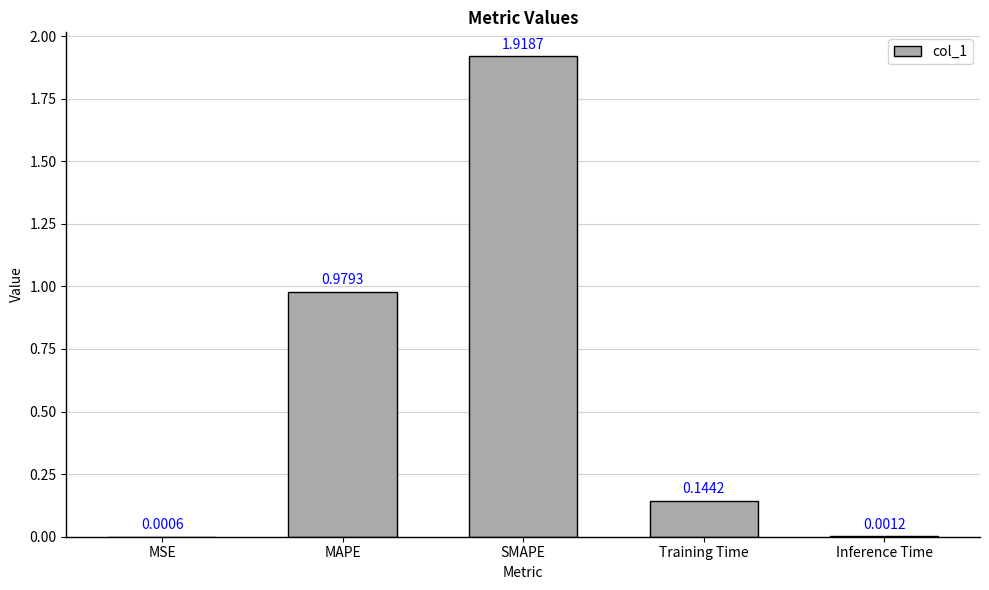

At which category does the chart reach its peak across all series?

SMAPE